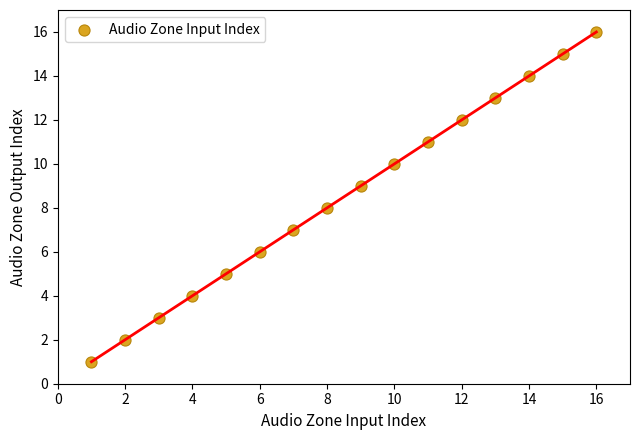

What is the range of X values (max minus min)?

15